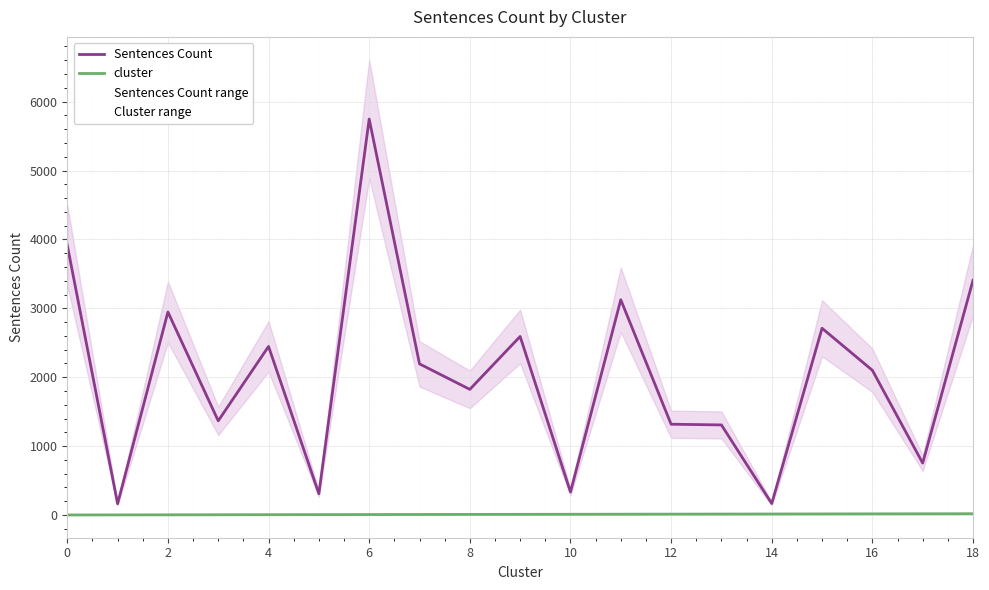

Rank the series by their maximum value, from highest to lowest.

Sentences Count, cluster